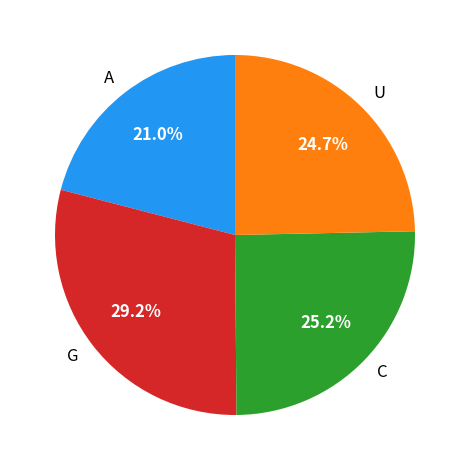

Which has a higher value, C or A?

C